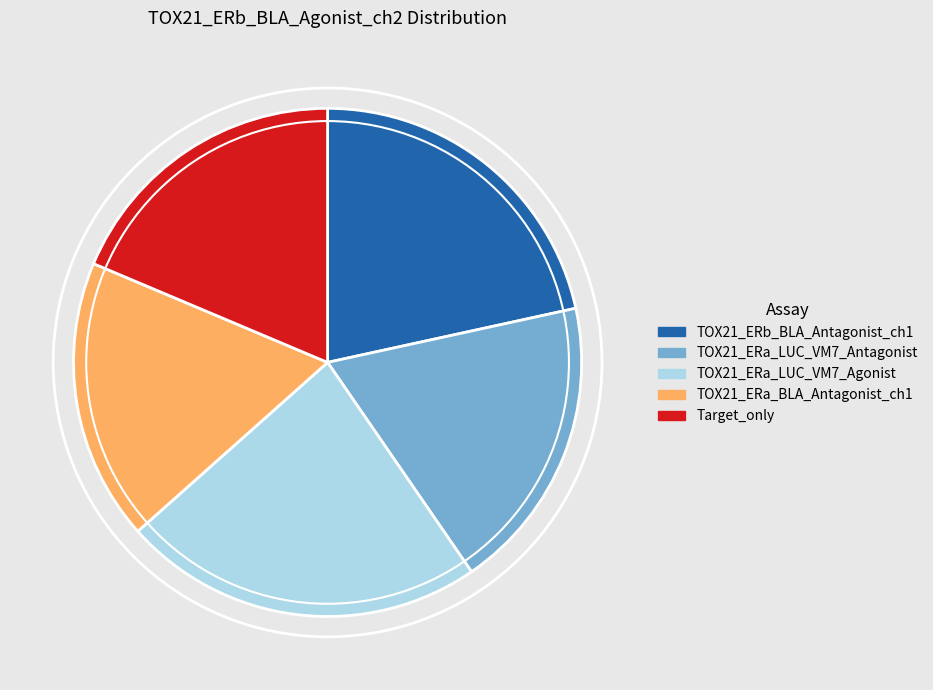

Count the number of slices in the pie.

5